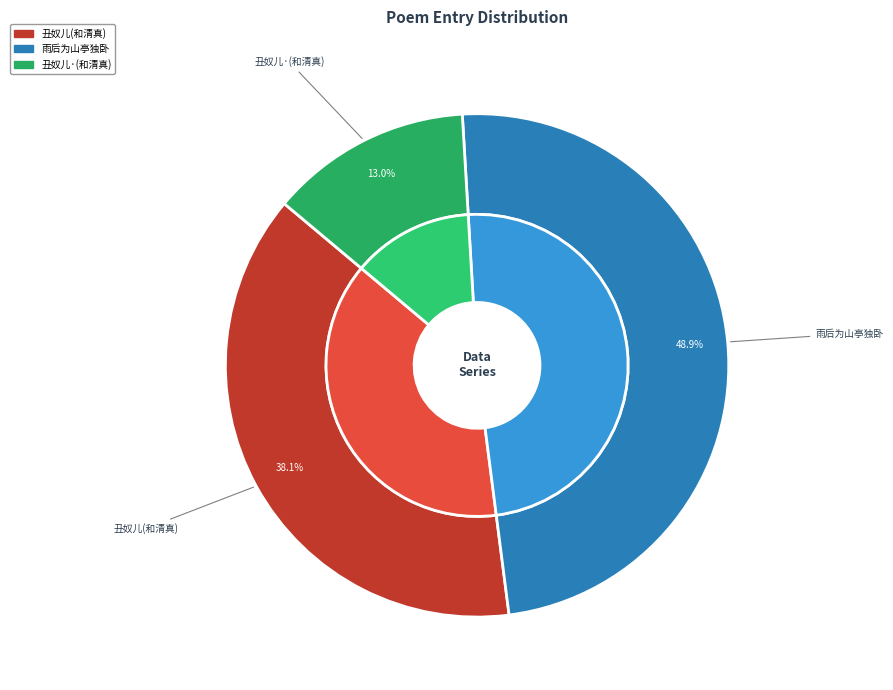

The 丑奴儿·去年写山楼情话扇，曾和清真。今写其后为山阁寒琴，仍前韵，更书此词 slice represents 5% of the pie. True or false?

False